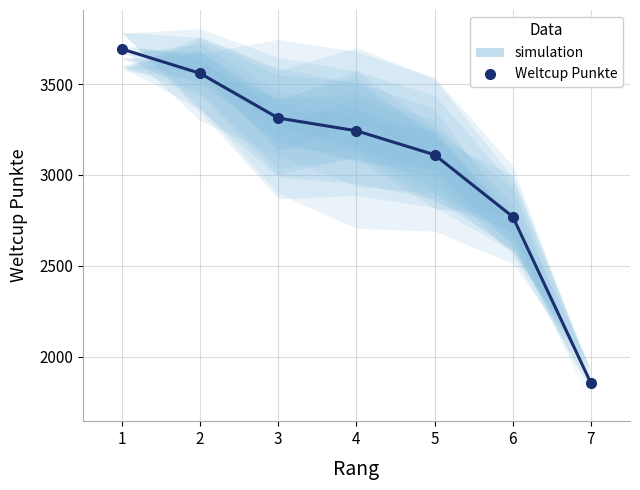

How many lines are shown in the chart?

1